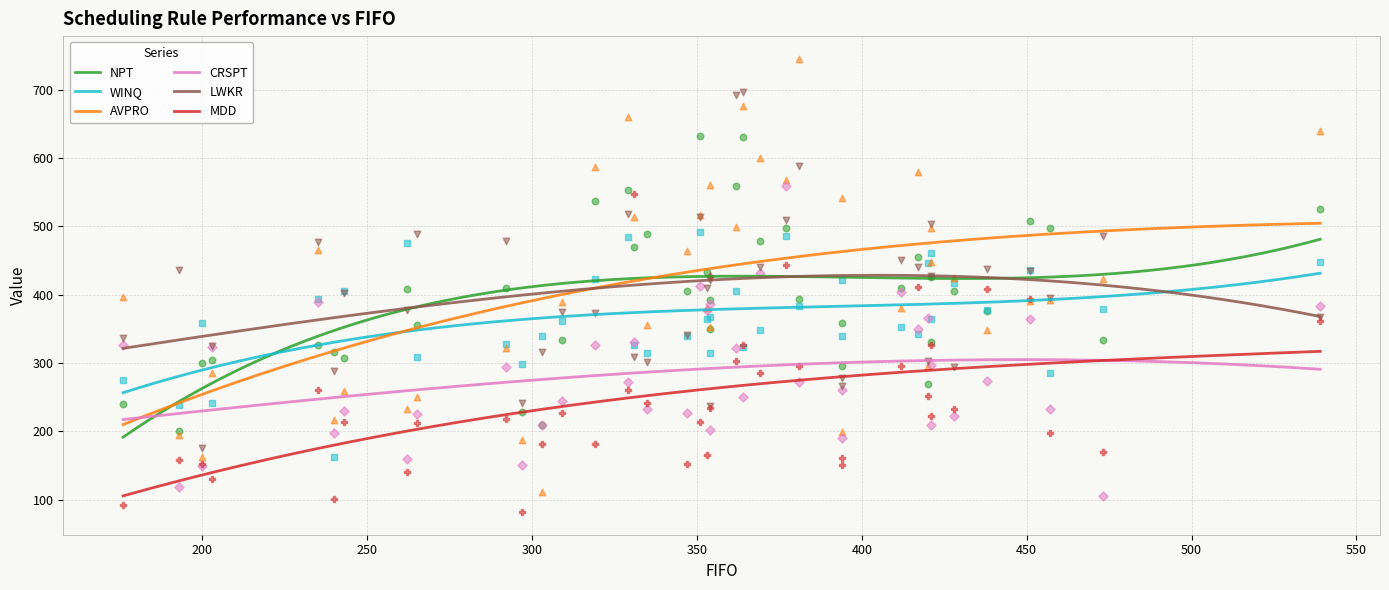

What are all the series names shown in the legend?

NPT, WINQ, AVPRO, CRSPT, LWKR, MDD